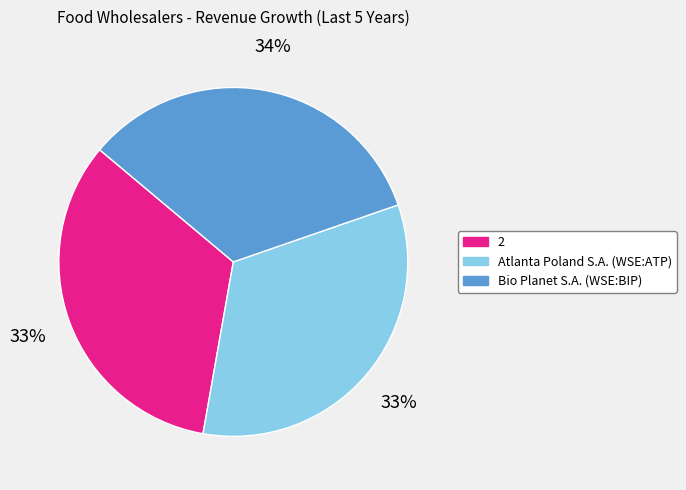

The 2 slice represents 45% of the pie. True or false?

False